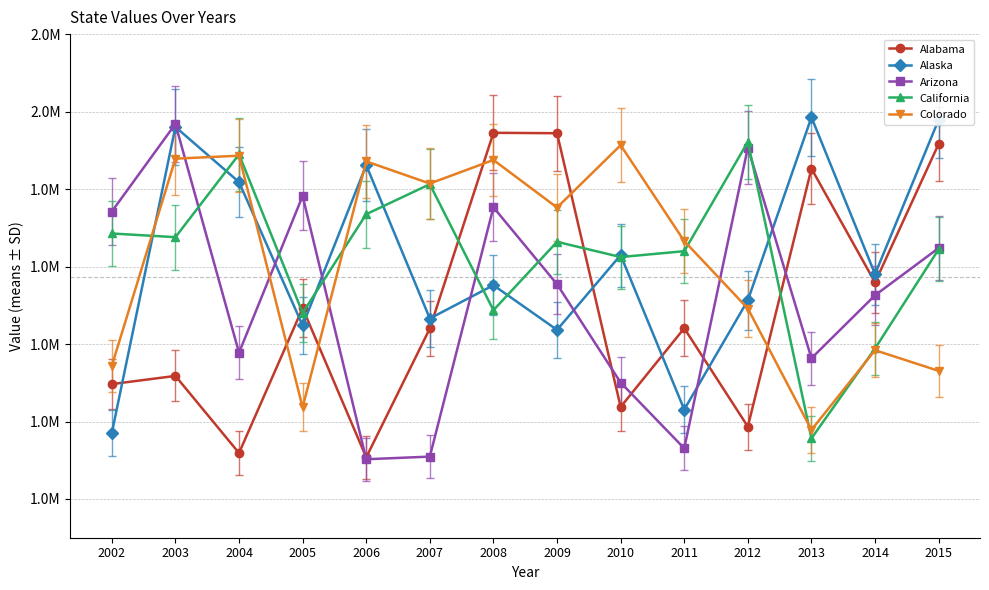

Which series has the largest range (max minus min)?

Arizona